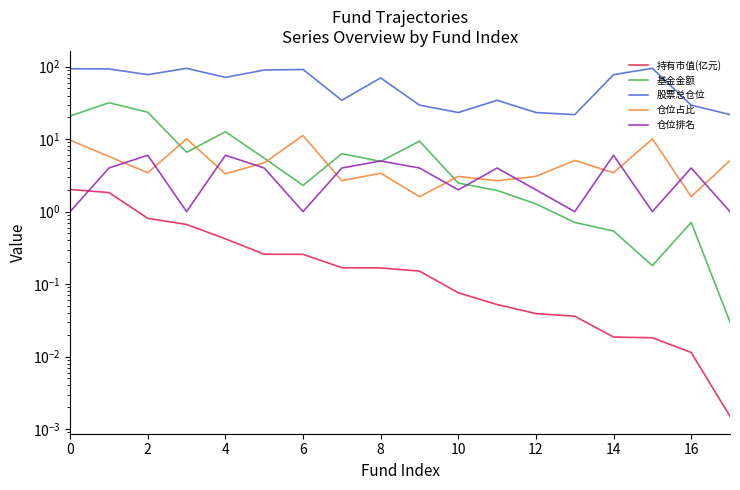

How many 仓位排名 values are between 1 and 4?

14